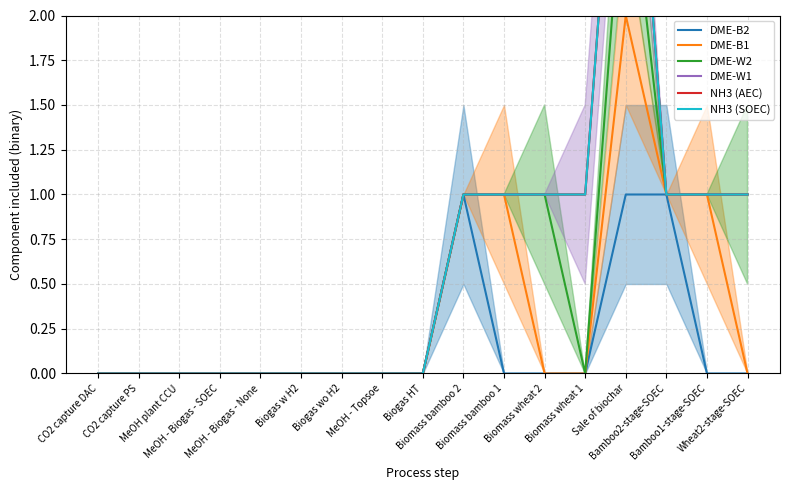

How many interior local peaks does the DME-W1 series have?

1